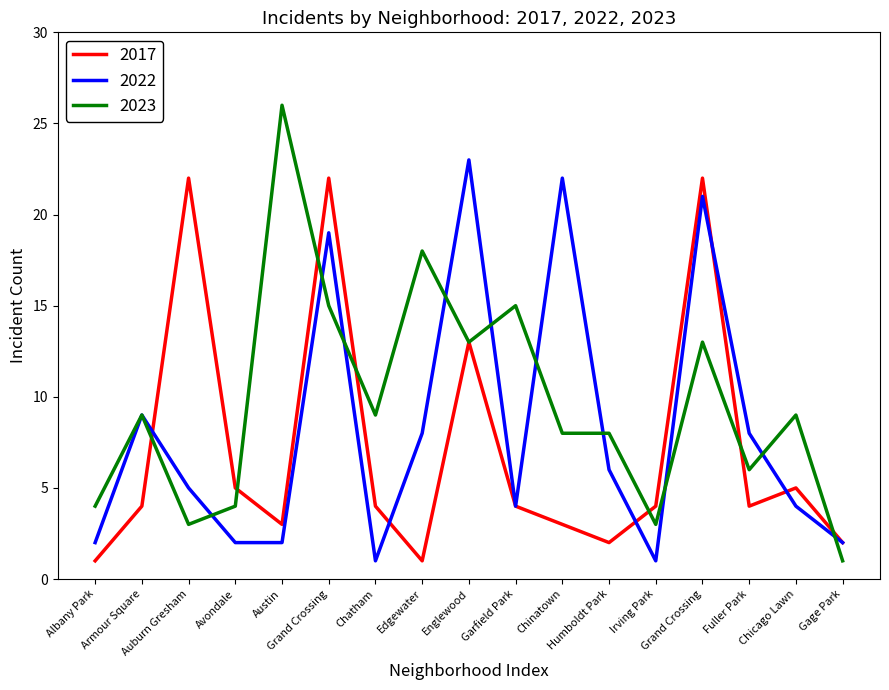

At which category does 2023 reach its first local peak?

Armour Square